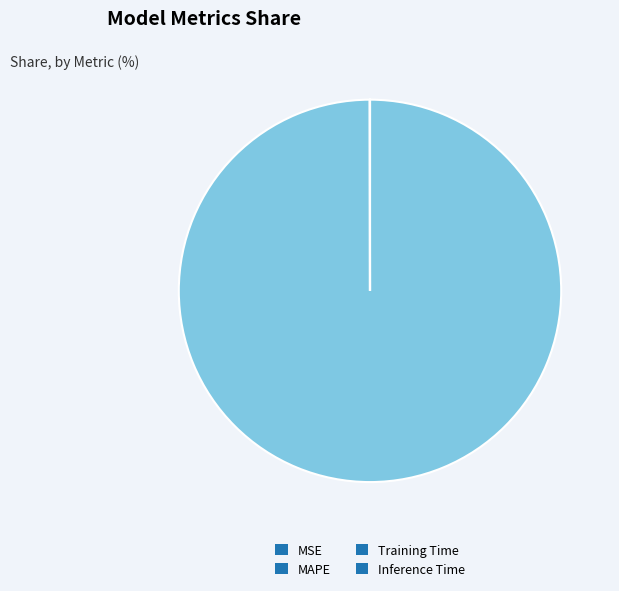

Which category has the biggest portion of the pie?

MAPE